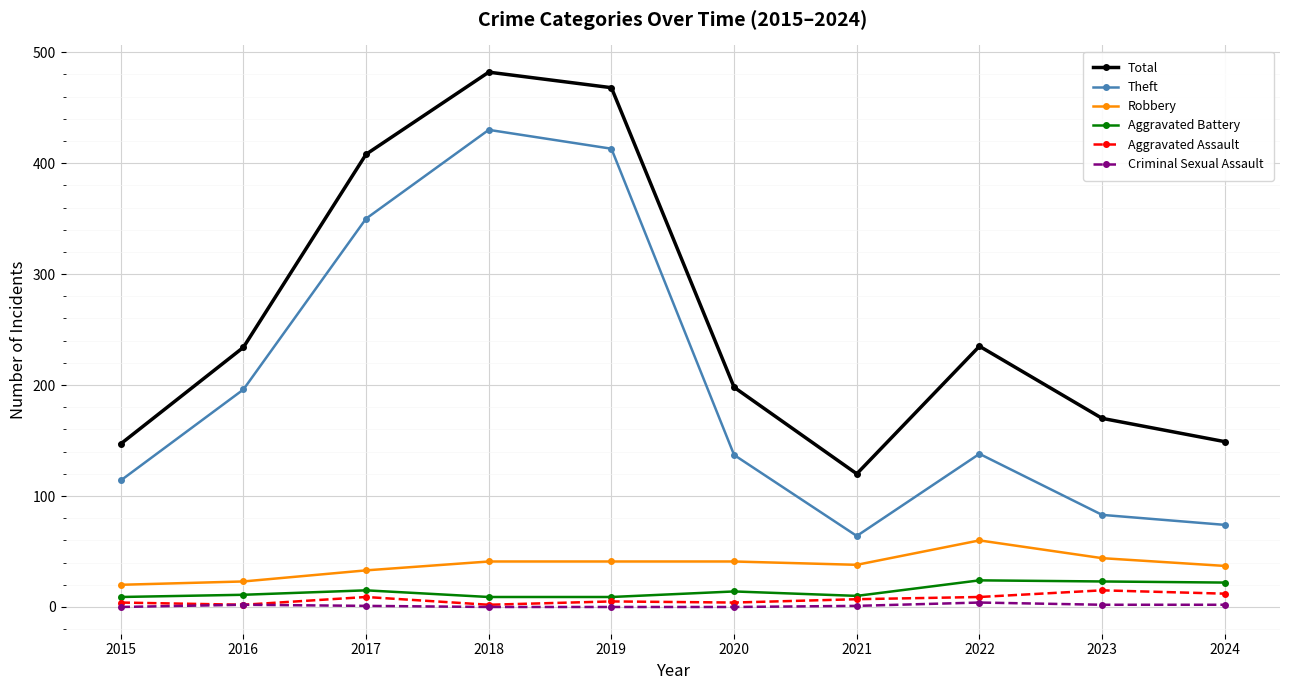

Between 2016 and 2024, which series saw the biggest shift?

Theft